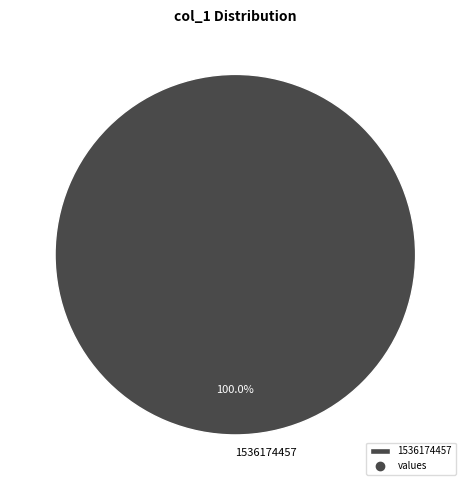

Is there any slice that represents more than half of the pie?

Yes